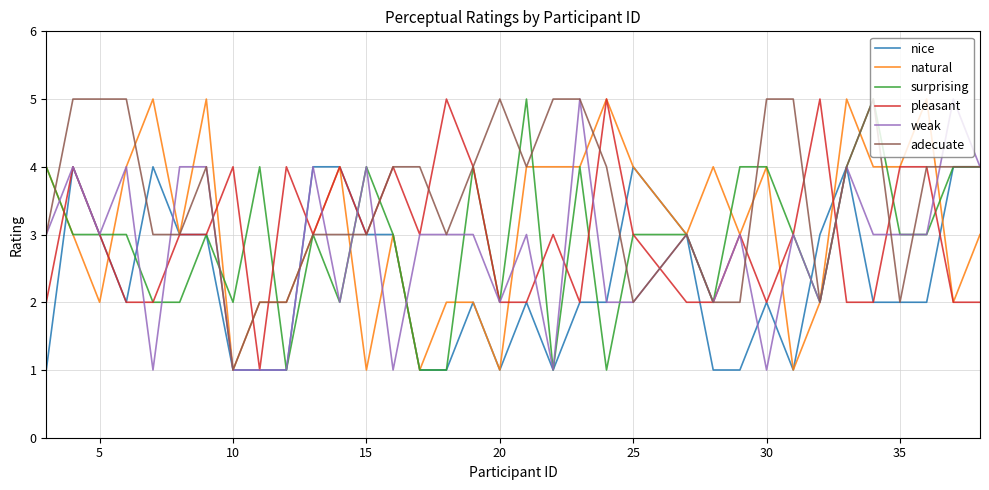

How many lines are shown in the chart?

6